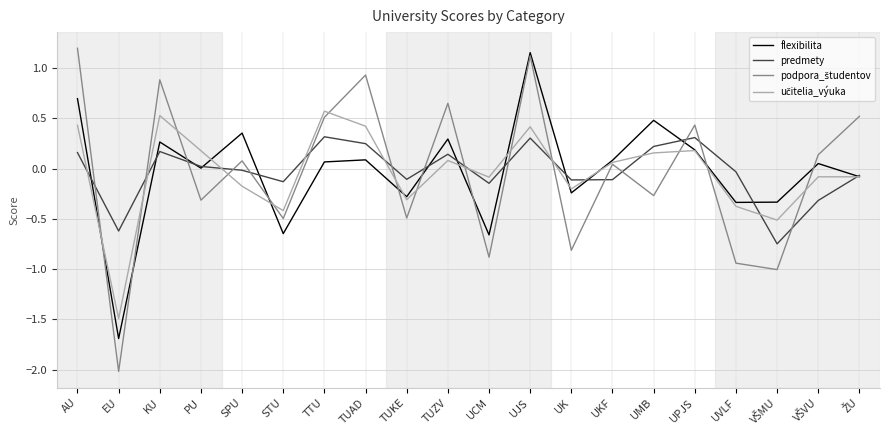

What is the smallest value displayed?

-2.0